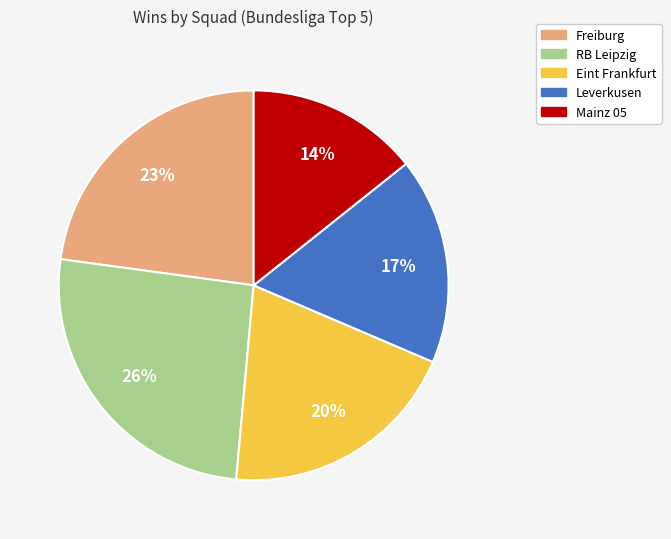

What is the largest slice in the pie chart?

RB Leipzig